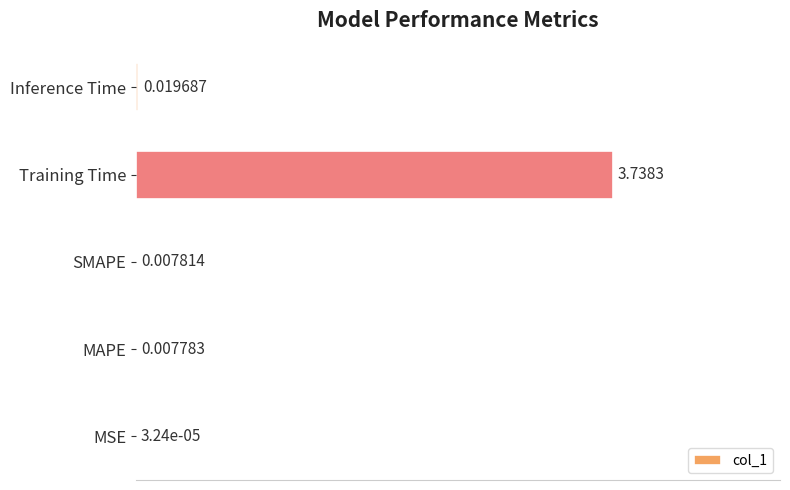

At which label is the value closest to 0?

MSE